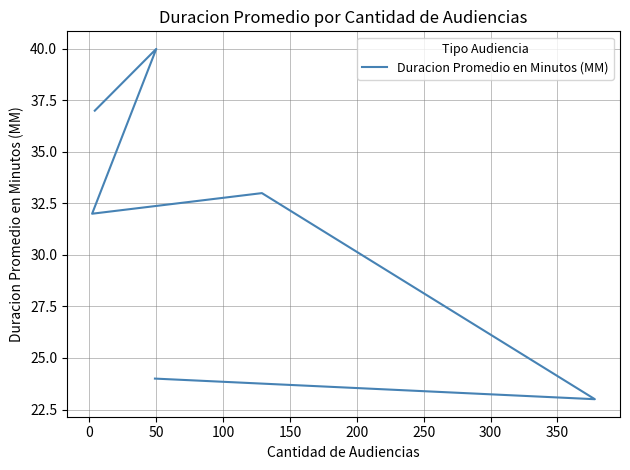

What is the greatest value displayed?

40